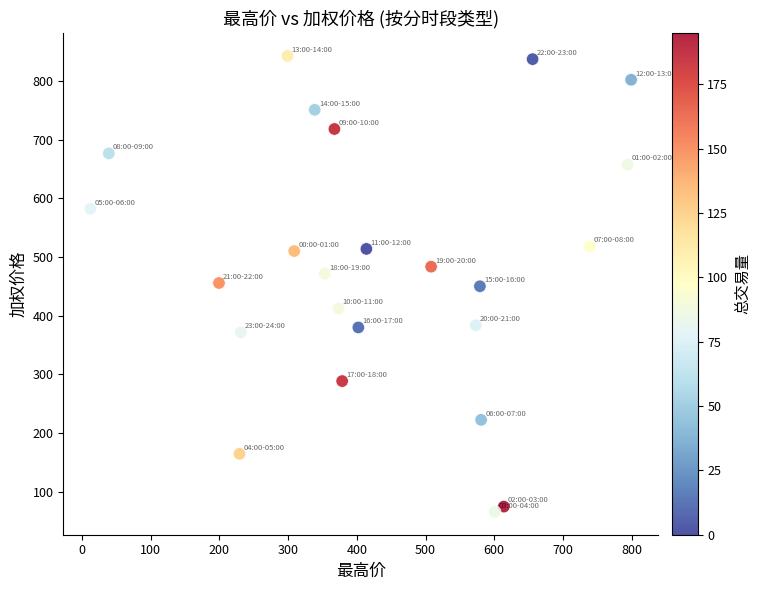

What is the range of X values (max minus min)?

787.2